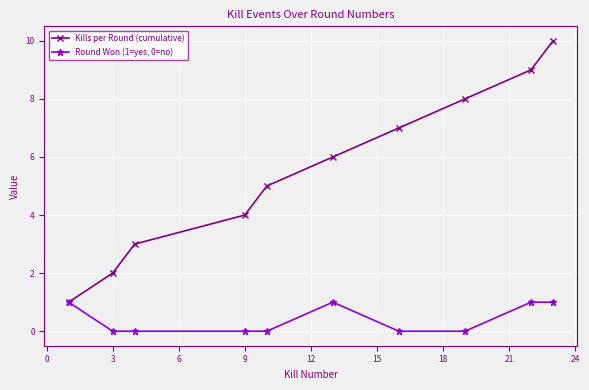

Which series has the largest total across all categories?

Kills per Round (cumulative)